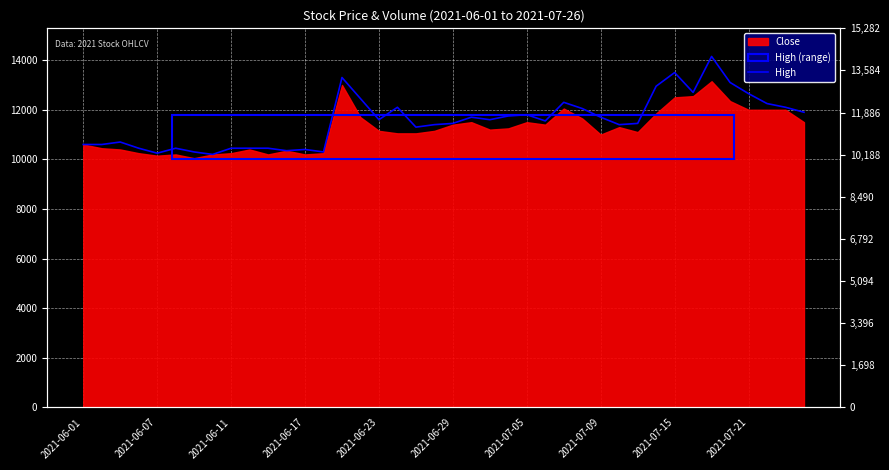

The chart shows a value of 3163 at 33. True or false?

False